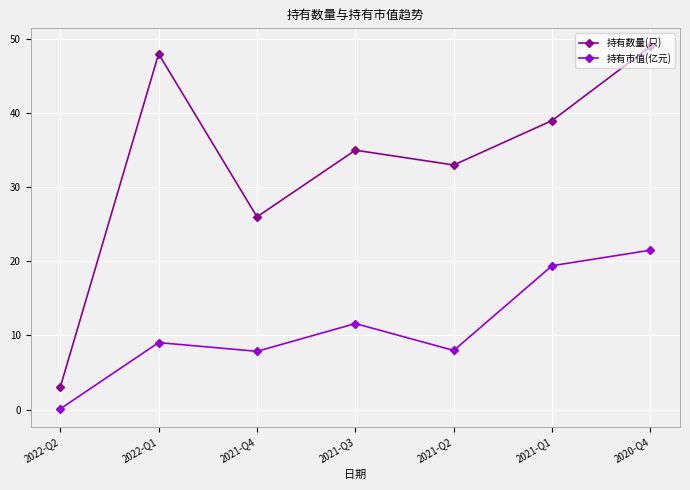

What is the value of the 持有市值(亿元) point at the 4th from the left?

11.6